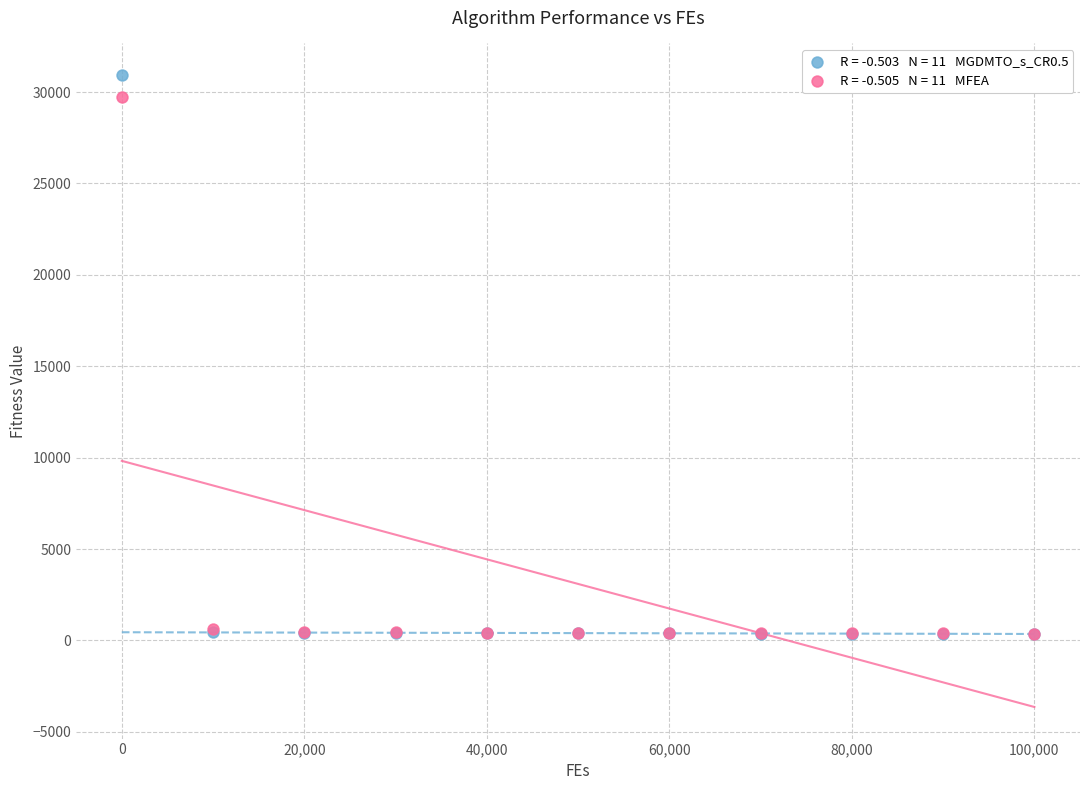

Across all series, what Y value is closest to 15649?

29729.9